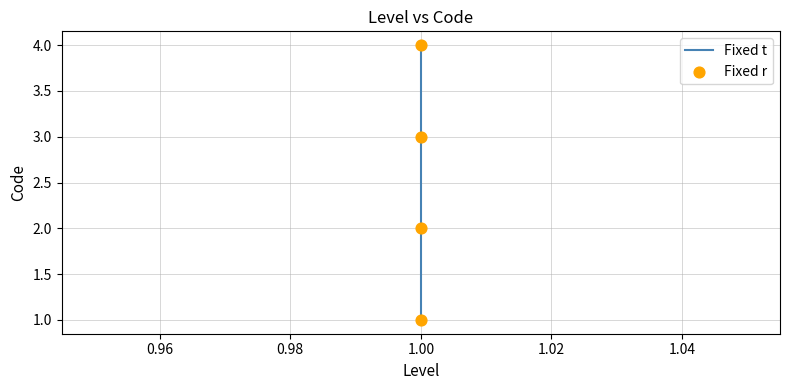

At which category is the sum across all series the highest?

1.00